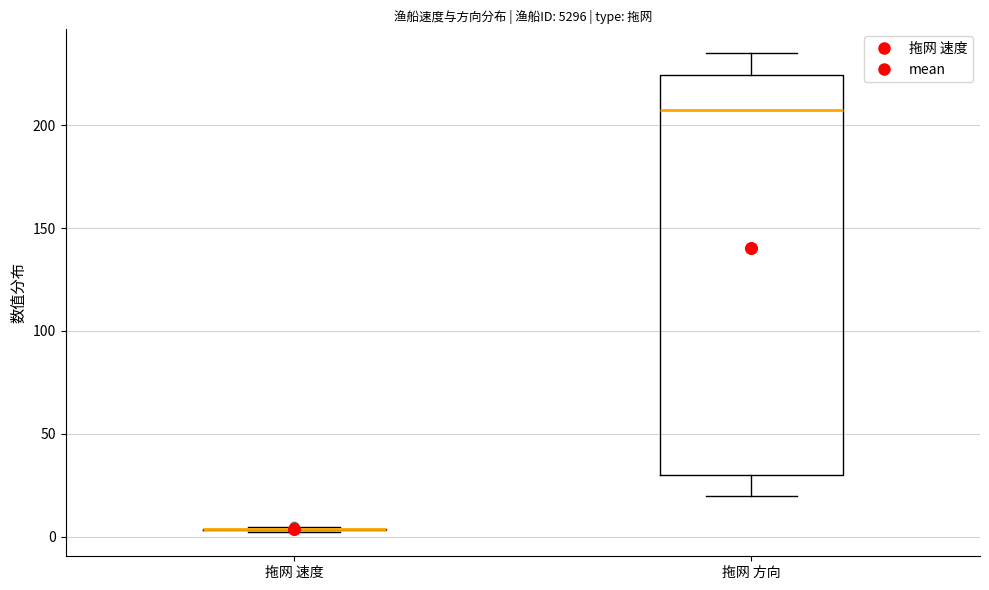

Reading left to right, read every box against the y-axis: the position of its median line, the range the box covers, and the ends of its whiskers. The values are not printed on the chart, so give them approximately, as read against the axis.

拖网 速度: box collapsed to a line at 5, whiskers 0 to 5
拖网 方向: median 210, box 30 to 225, whiskers 20 to 235